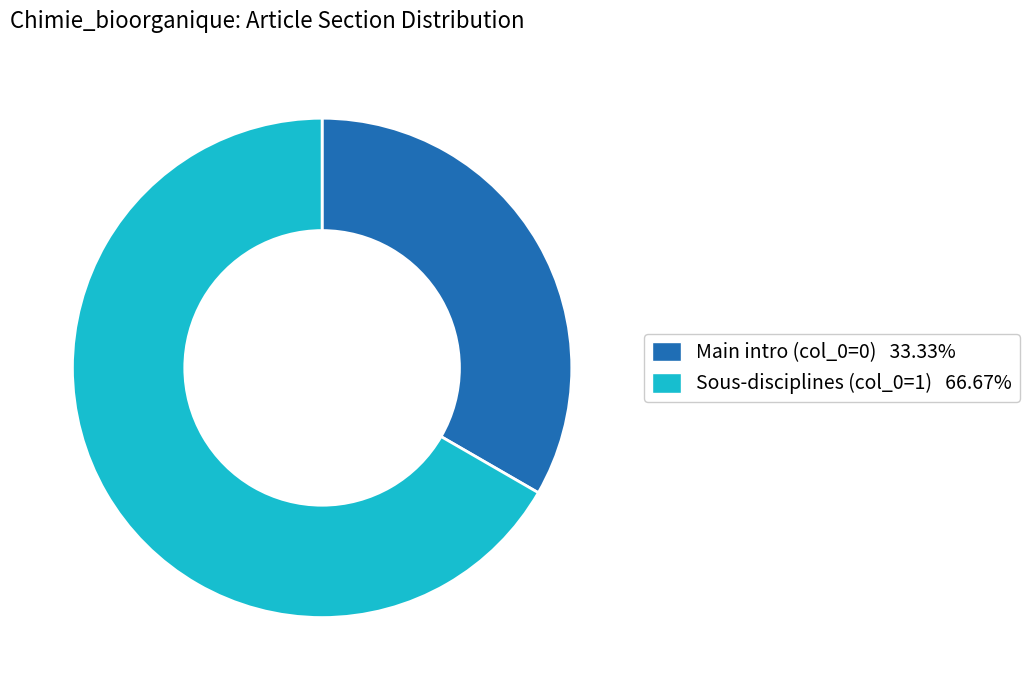

Does any single category account for the majority?

Yes